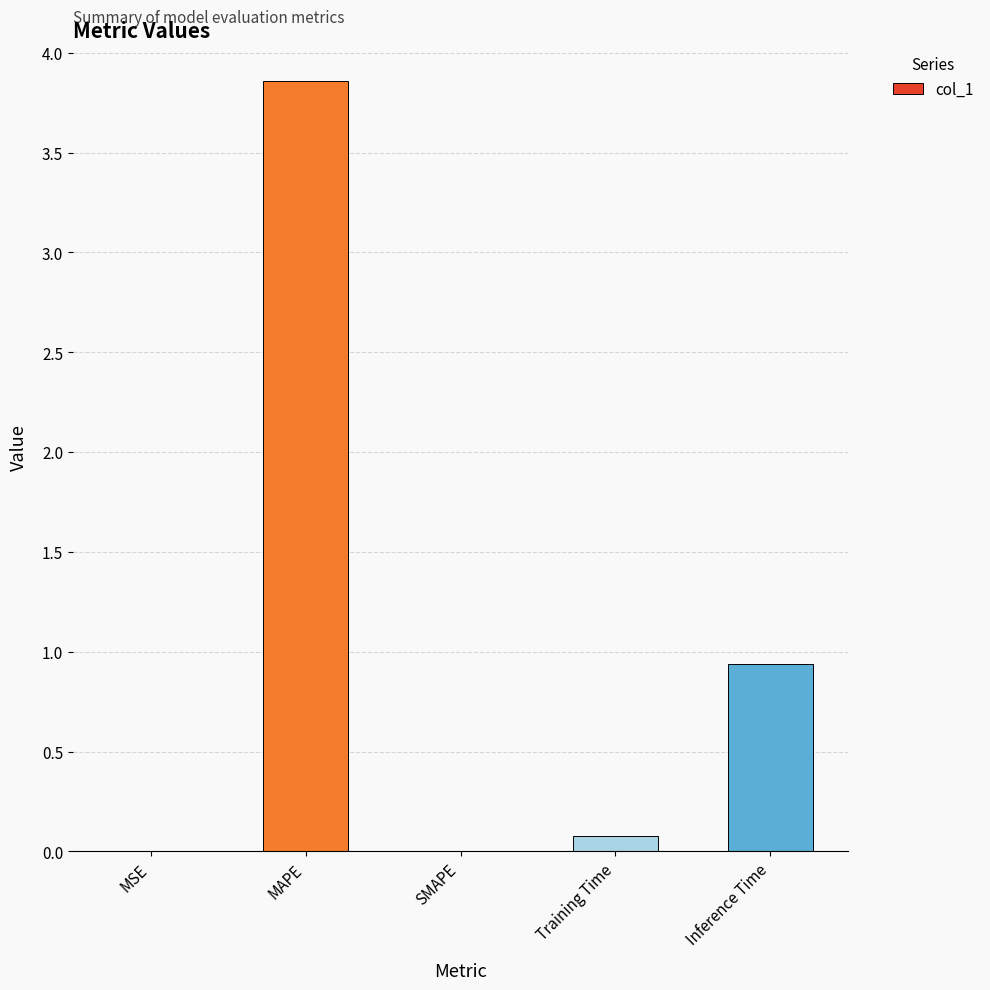

What is the sum of all values?

4.9